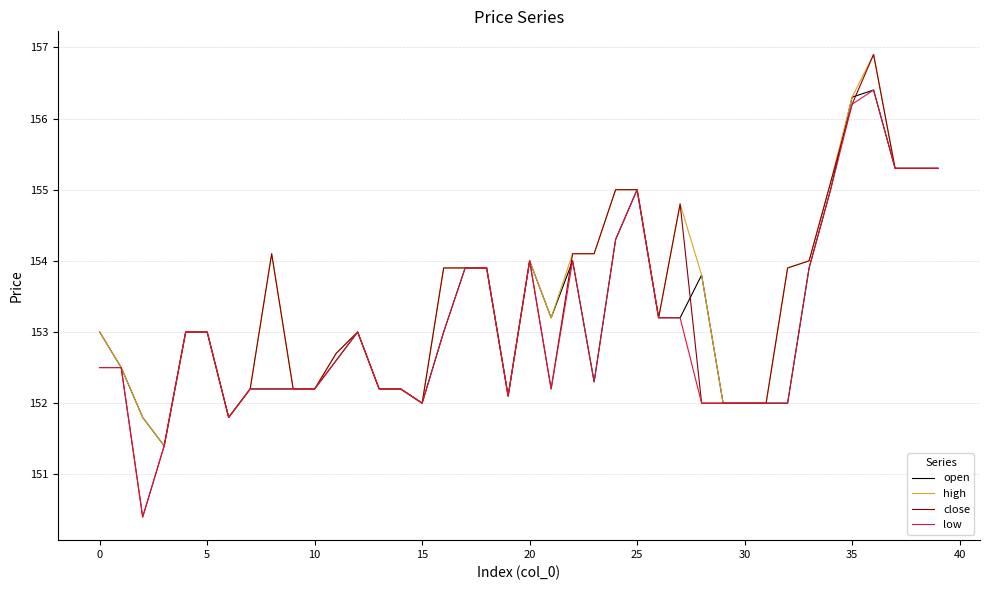

True or false: low has more than 2 interior local peaks.

True